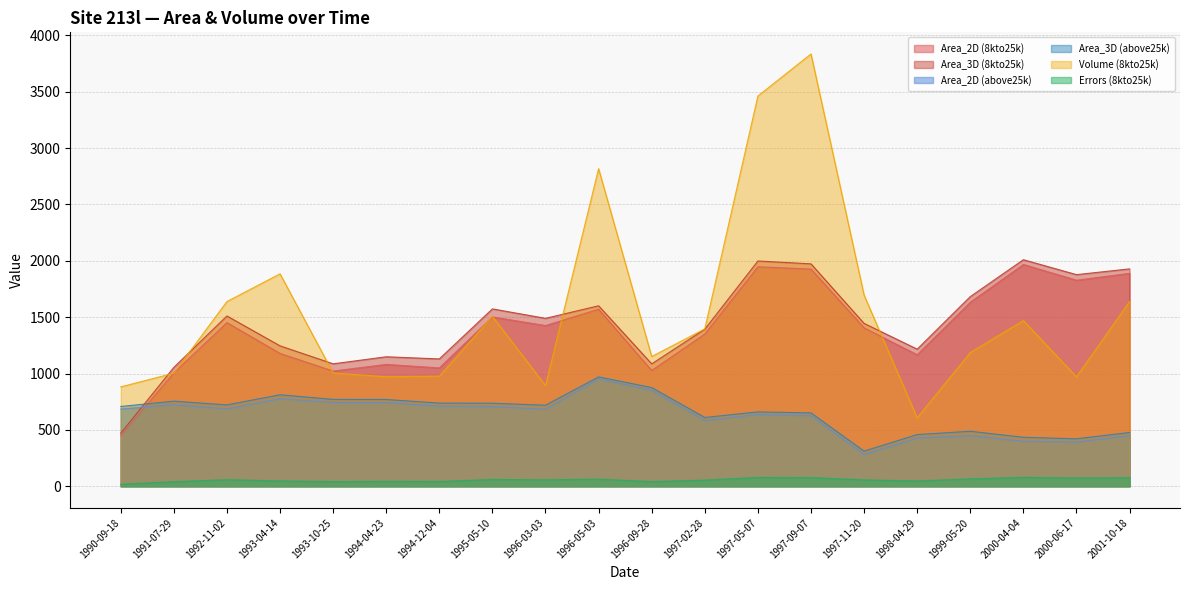

True or false: Area_2D (above25k) and Errors (8kto25k) cross at least once.

False